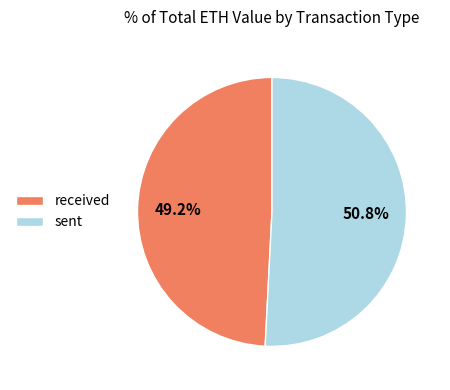

What percentage is the sent slice, to the nearest percent?

51%